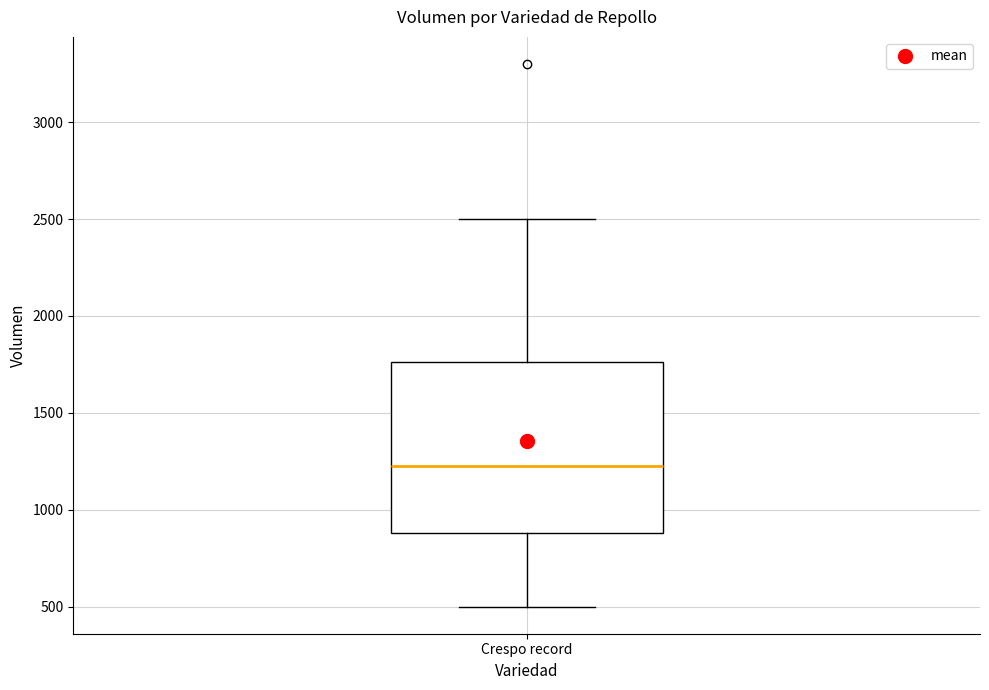

Read this box plot against the y-axis: the position of the median line, the range covered by the box, and the ends of both whiskers. The values are not printed on the chart, so give them approximately, as read against the axis.

median 1250, box 900 to 1750, whiskers 500 to 2500